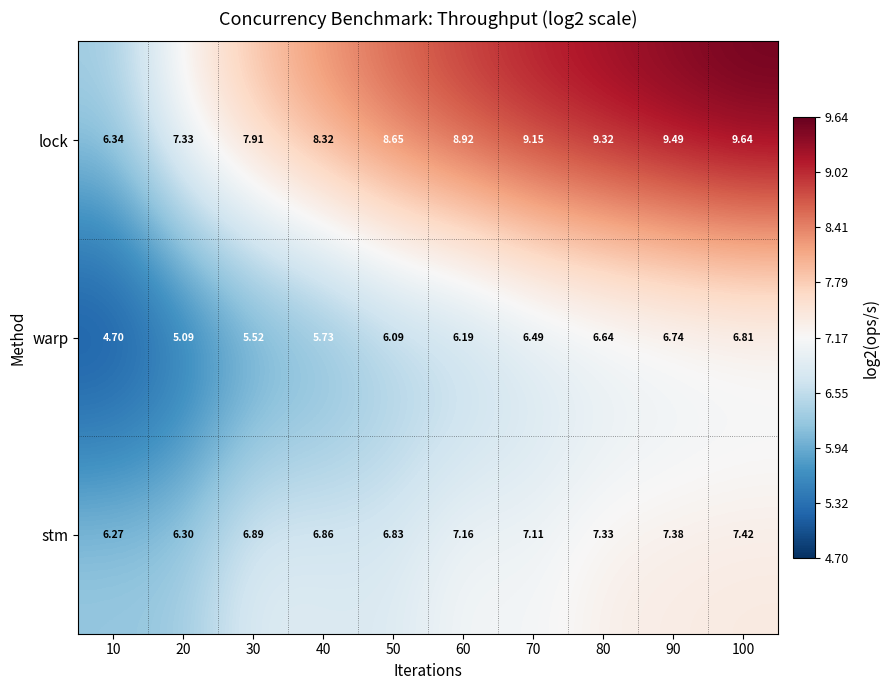

Rank the series by their average value, from highest to lowest.

lock, stm, warp